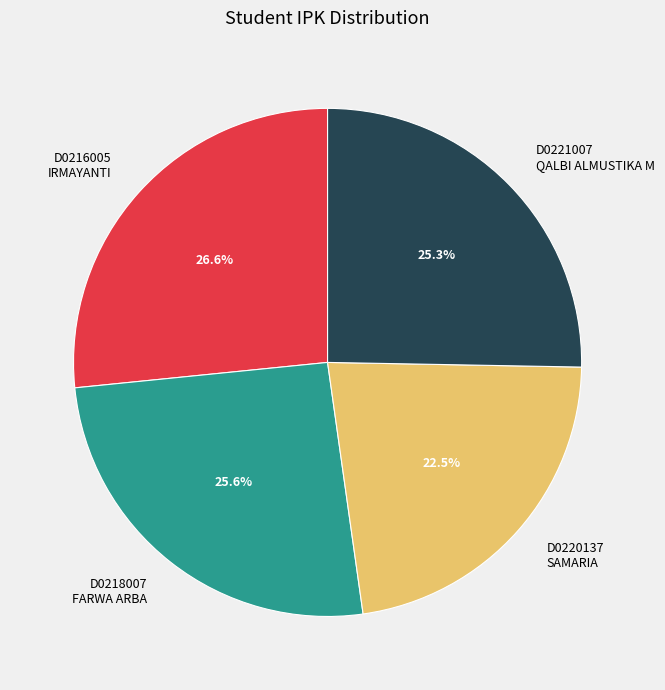

Which category has the smallest portion of the pie?

D0220137 SAMARIA